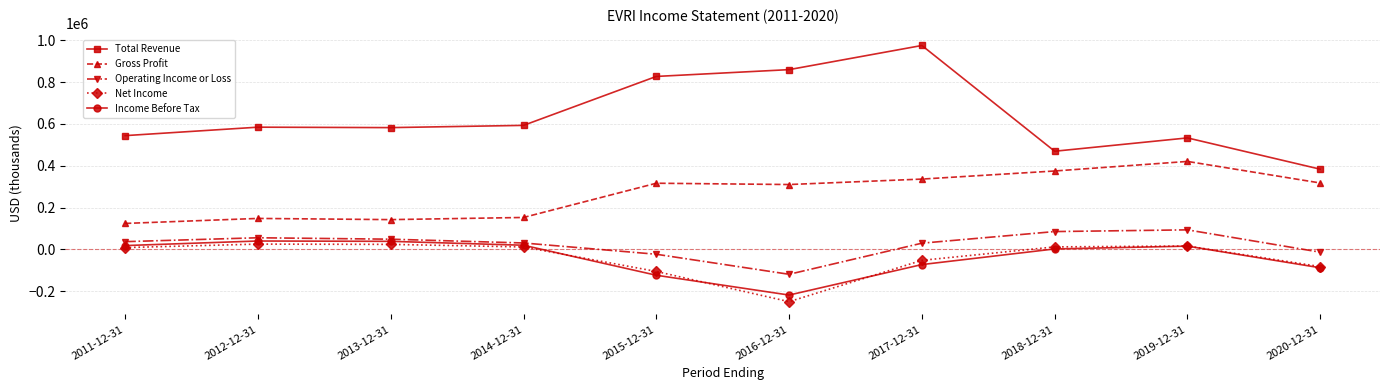

What is the sum of the Operating Income or Loss values at 2016-12-31 and 2017-12-31?

-88500